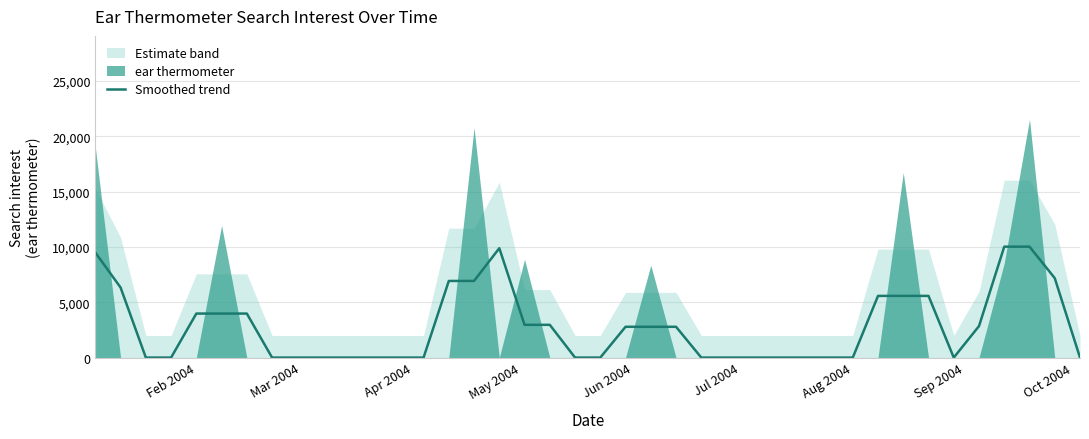

How many lines are shown in the chart?

1